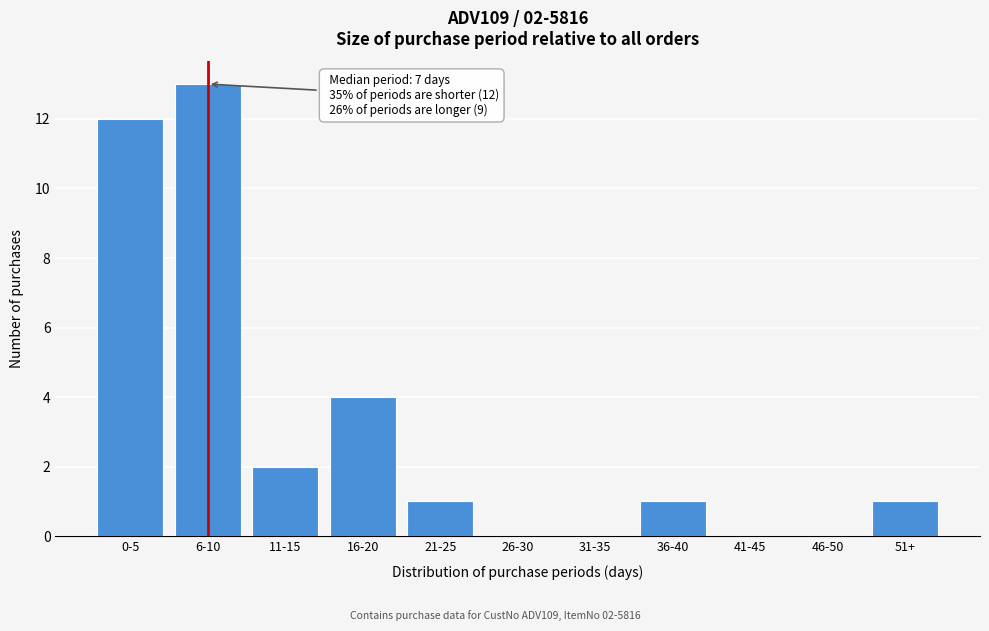

Reading right to left, list all the values displayed in this chart.

51+=1	46-50=0	41-45=0	36-40=1	31-35=0	26-30=0	21-25=1	16-20=4	11-15=2	6-10=13	0-5=12